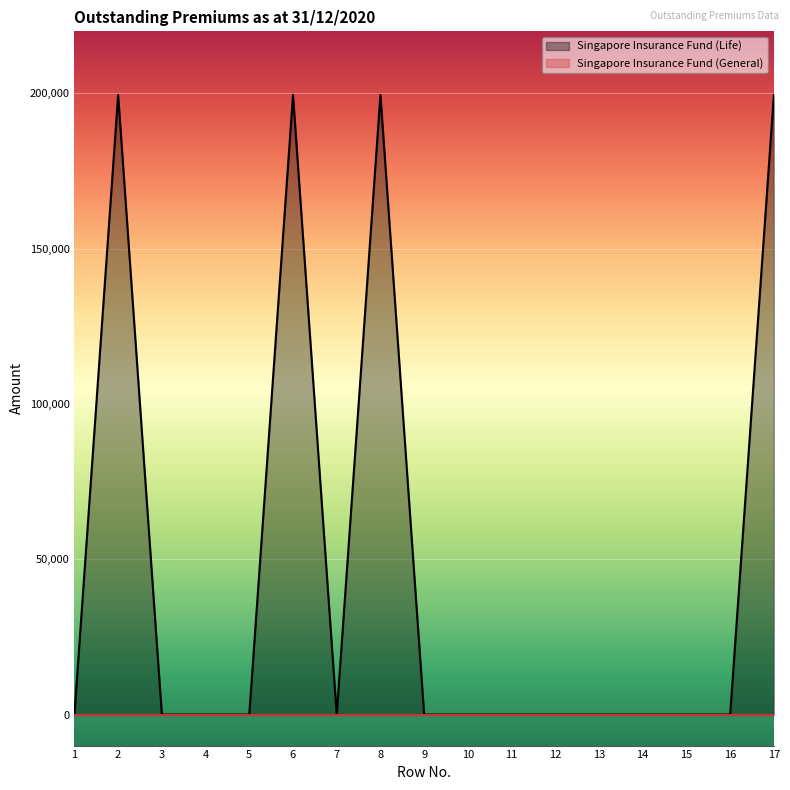

Is it true that the value at 13 is -114700?

False